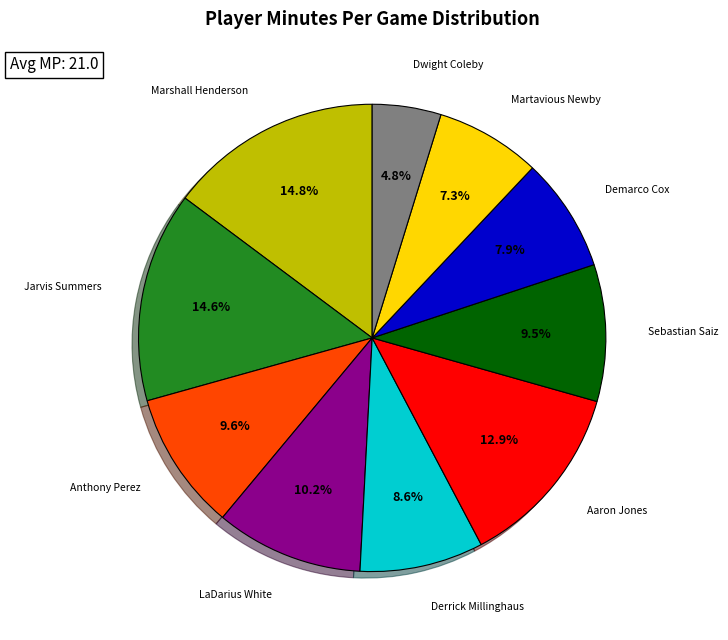

Does any single category account for the majority?

No